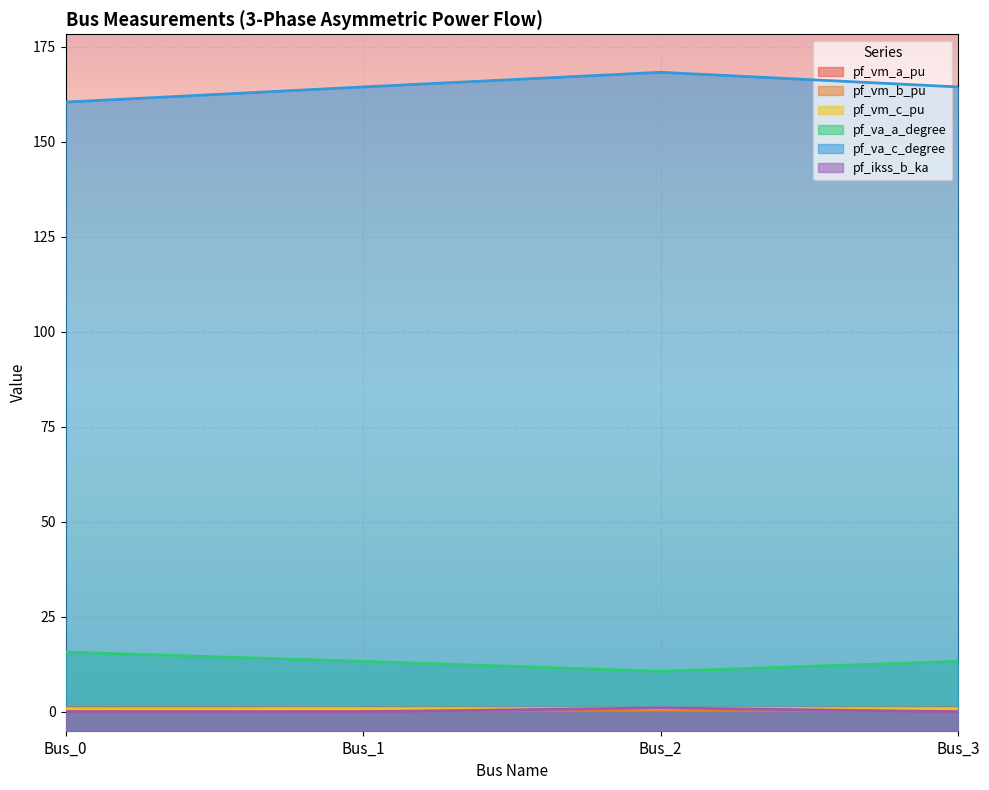

What is the difference between the maximum and minimum values in the pf_vm_a_pu series?

0.1